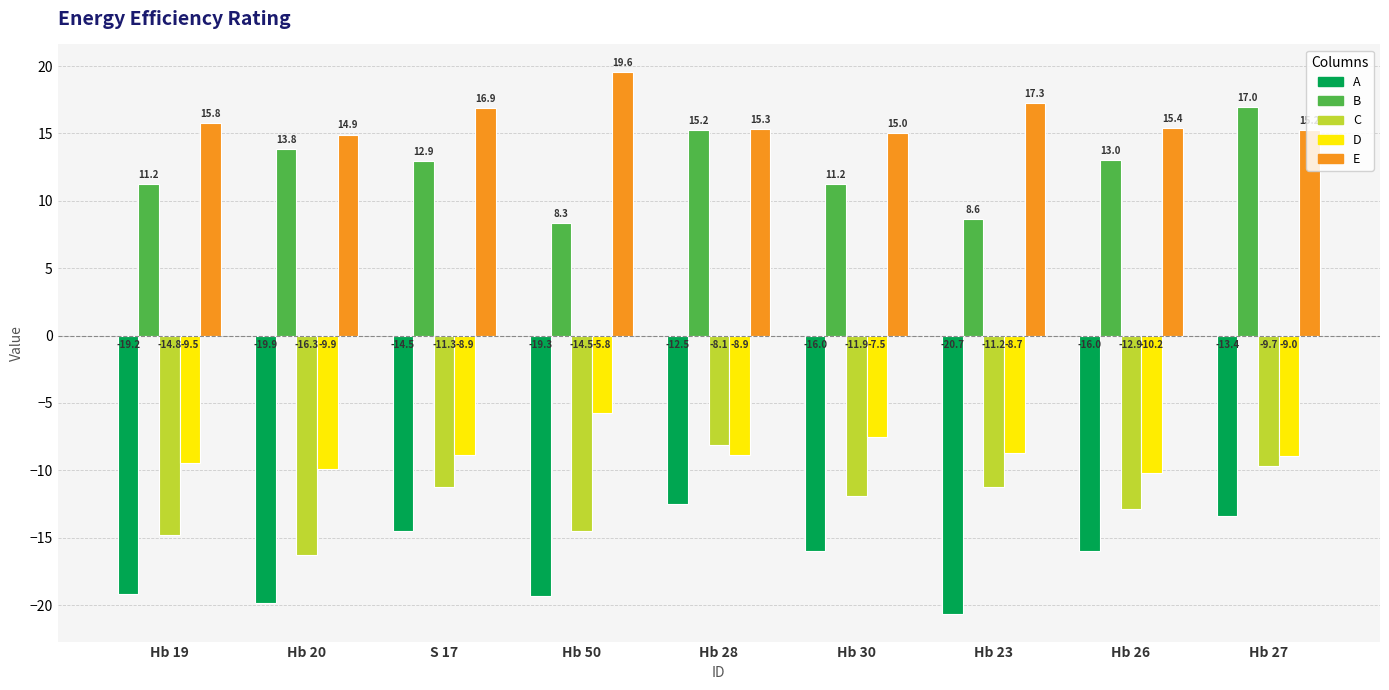

What are all the series names shown in the legend?

A, B, C, D, E